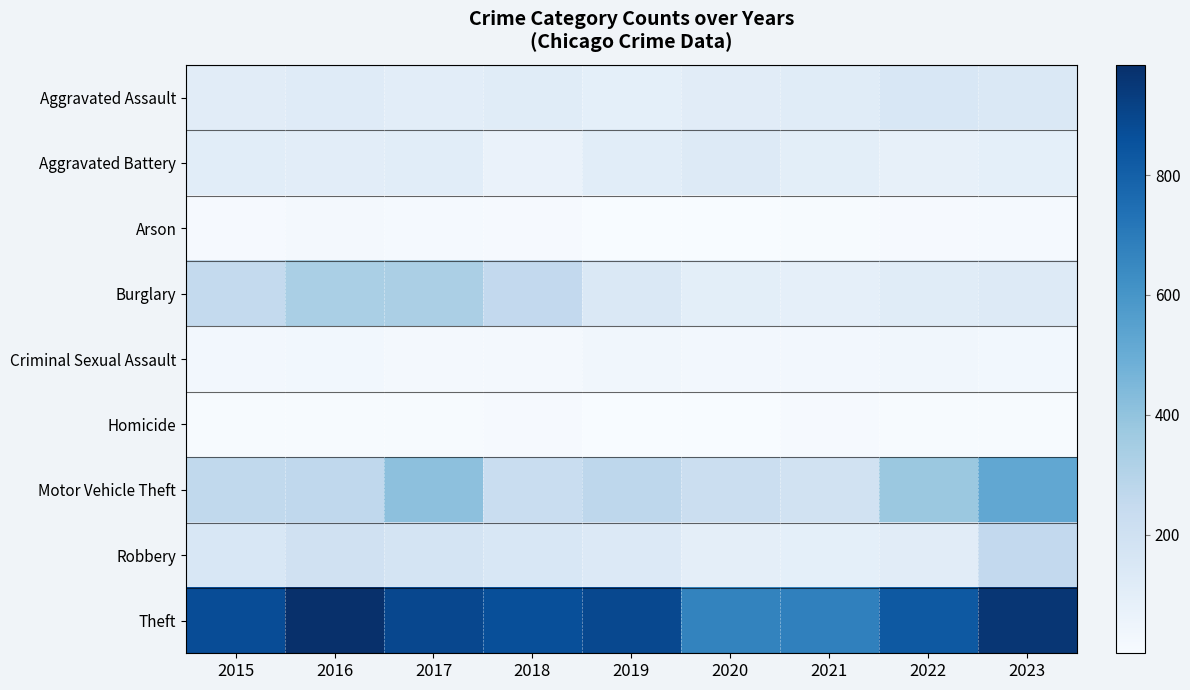

Which has a higher value, 2015 or 2020?

2020